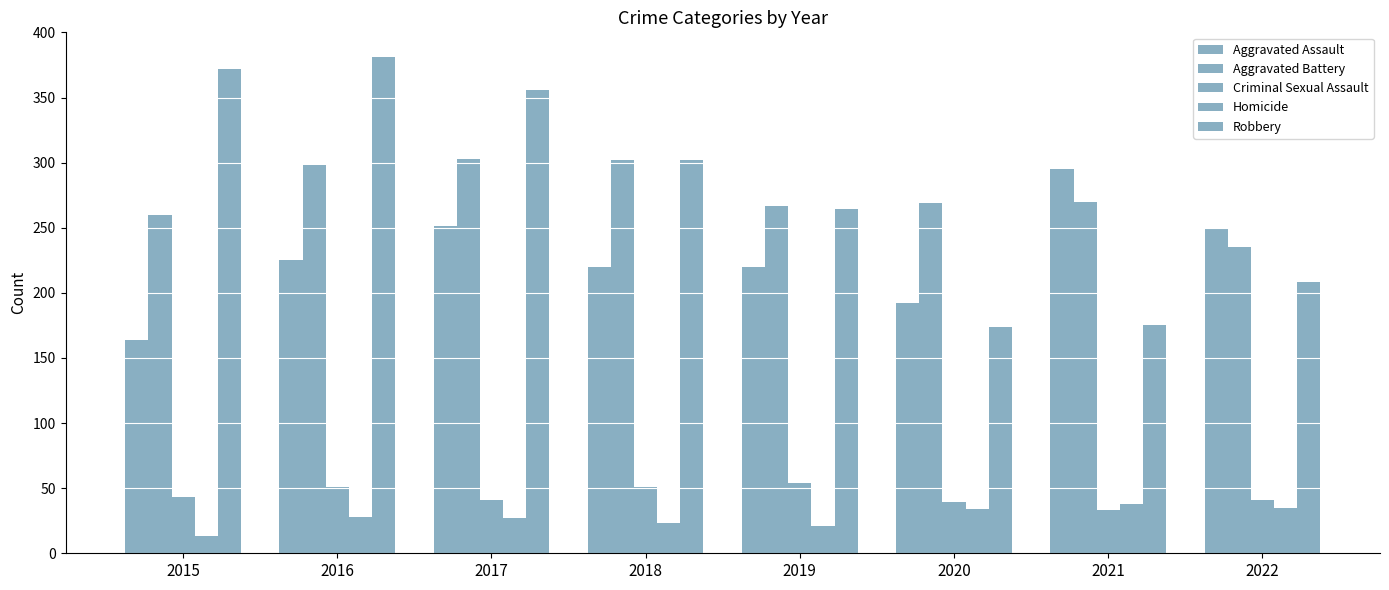

What is the maximum value for Aggravated Battery?

303